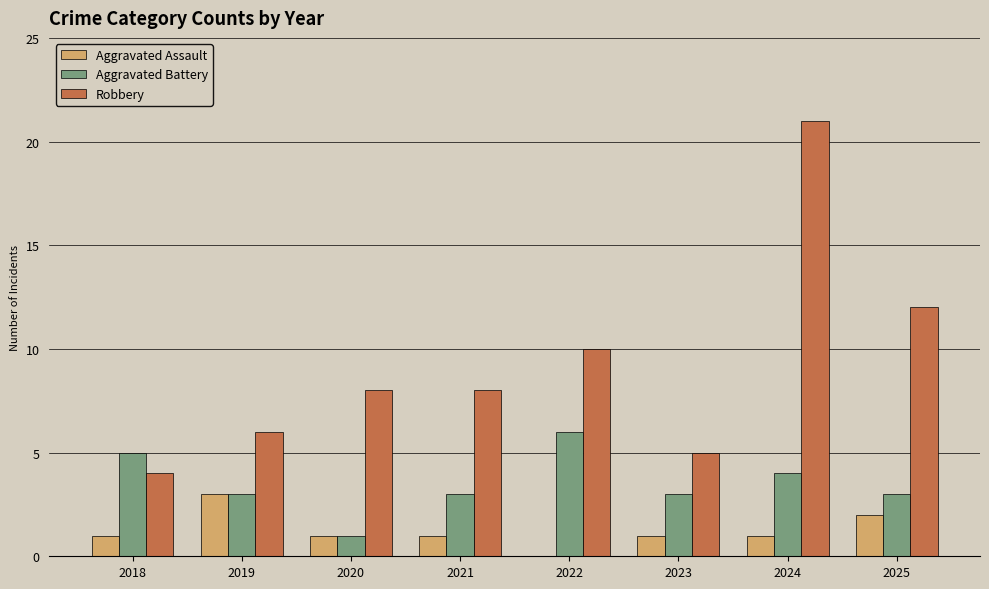

Count the number of data series in this chart.

3